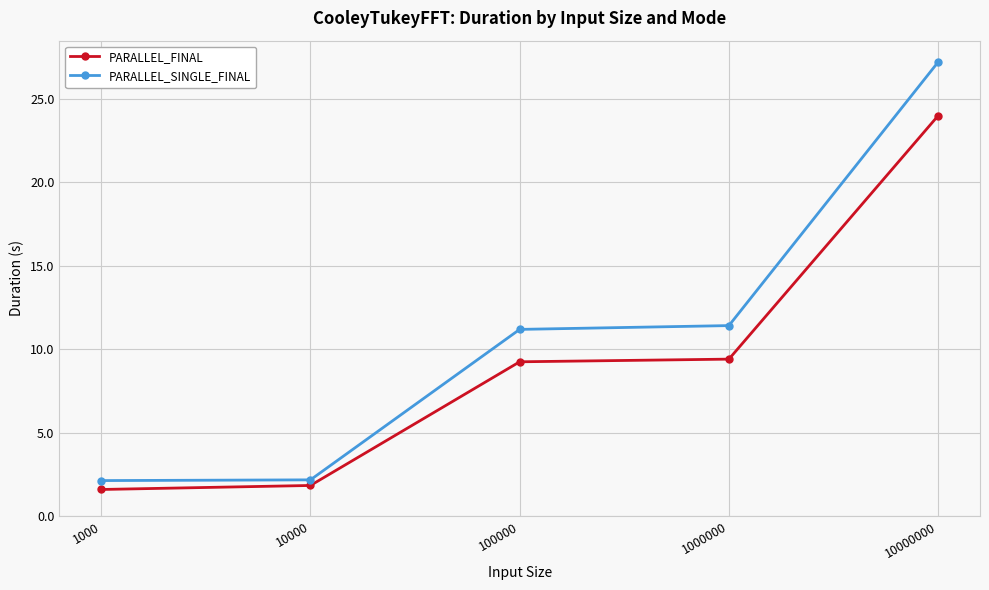

The value of PARALLEL_SINGLE_FINAL at 100000 is 15.5. True or false?

False